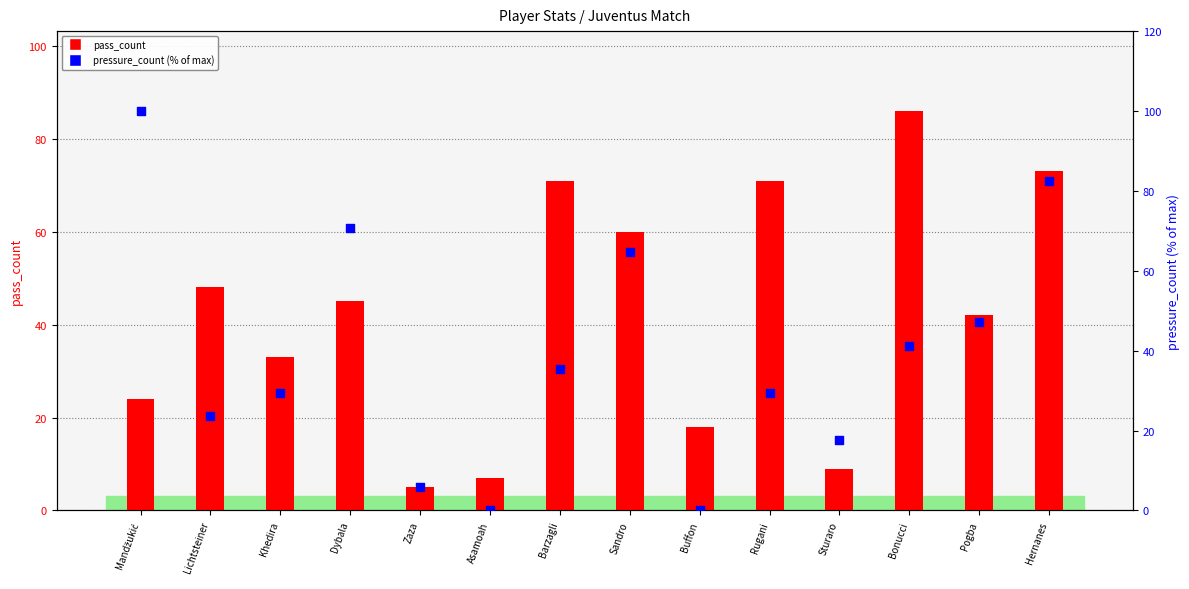

At which category is the sum across all series the highest?

Hernanes